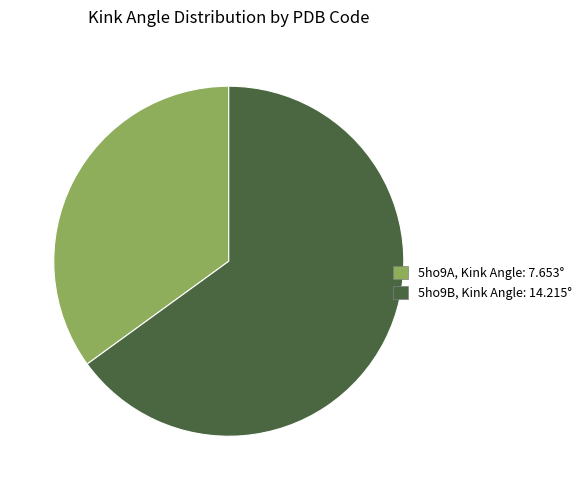

Rank the categories by value from lowest to highest.

5ho9A, 5ho9B